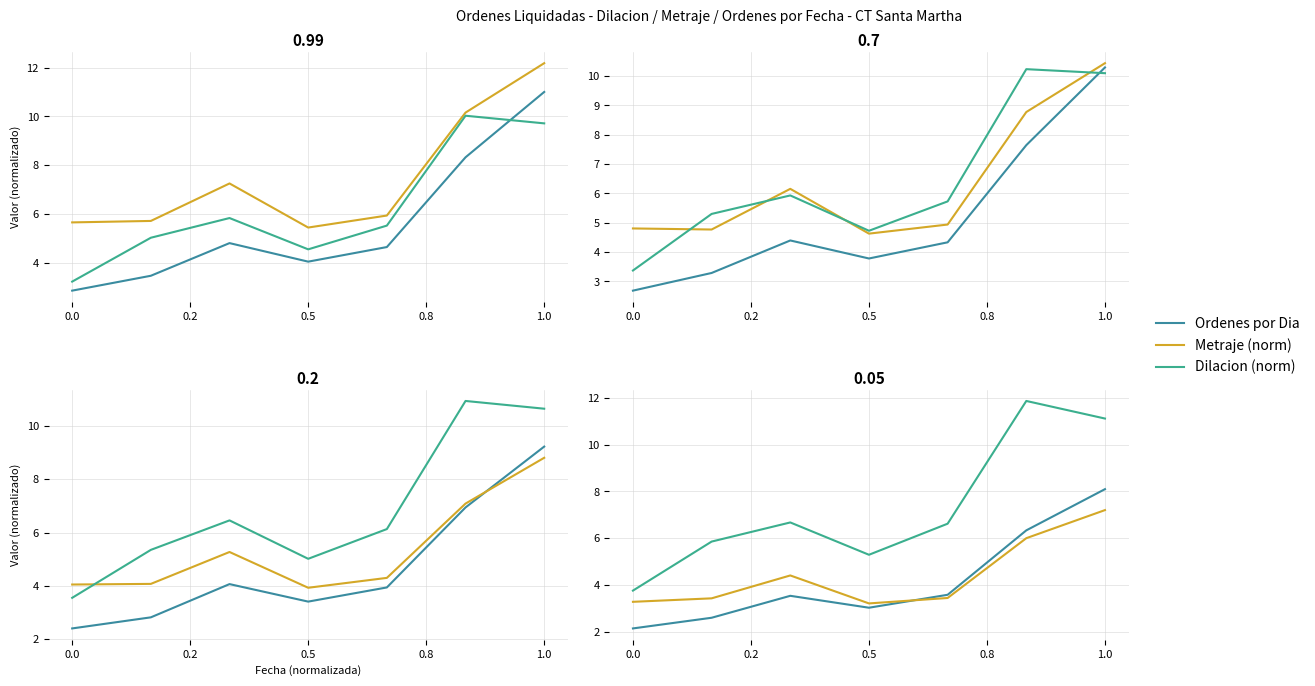

The Ordenes por Dia series shows 3.5 at 0.5. True or false?

True